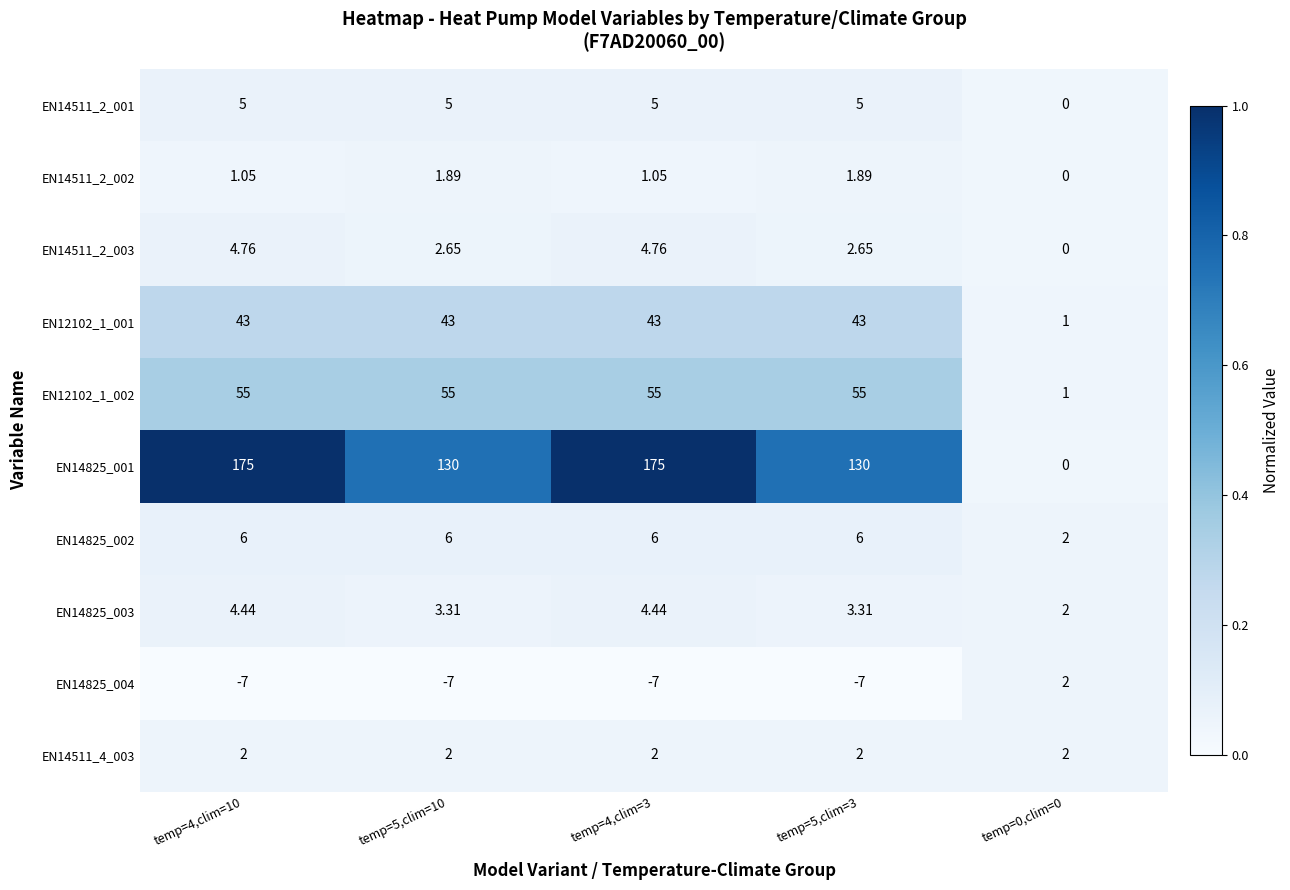

Which label corresponds to the smallest value in the chart?

temp=4,clim=10